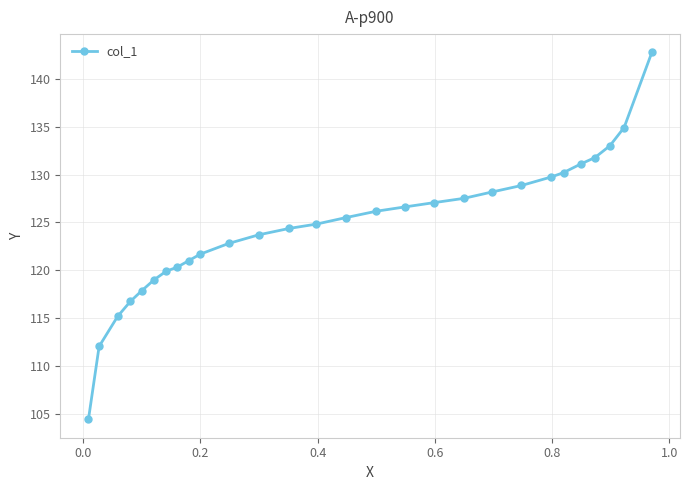

What is the value of the 2nd point from the left?

112.0